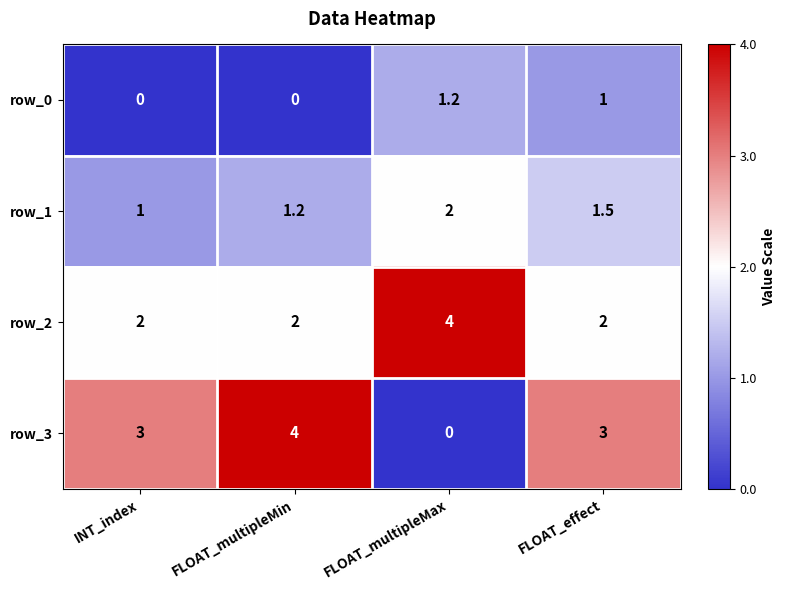

Rank the series at INT_index from highest to lowest value.

row_3, row_2, row_1, row_0